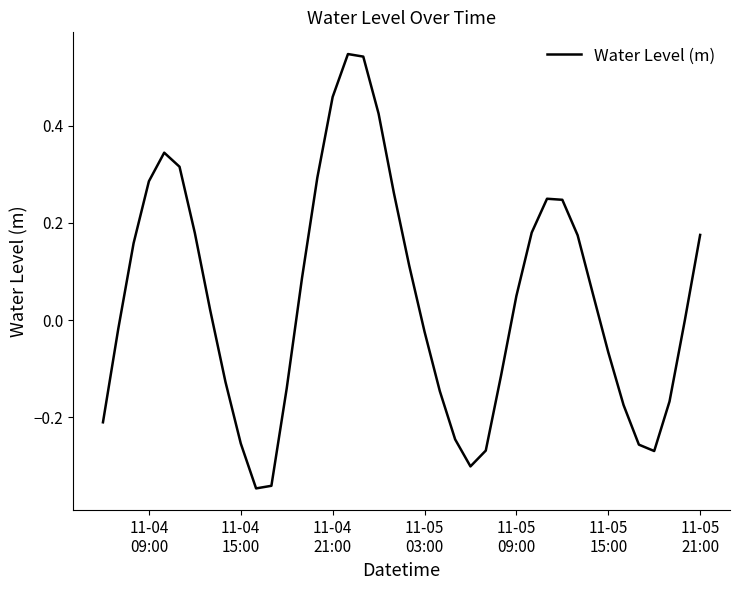

What is the difference between the maximum and minimum values?

0.9